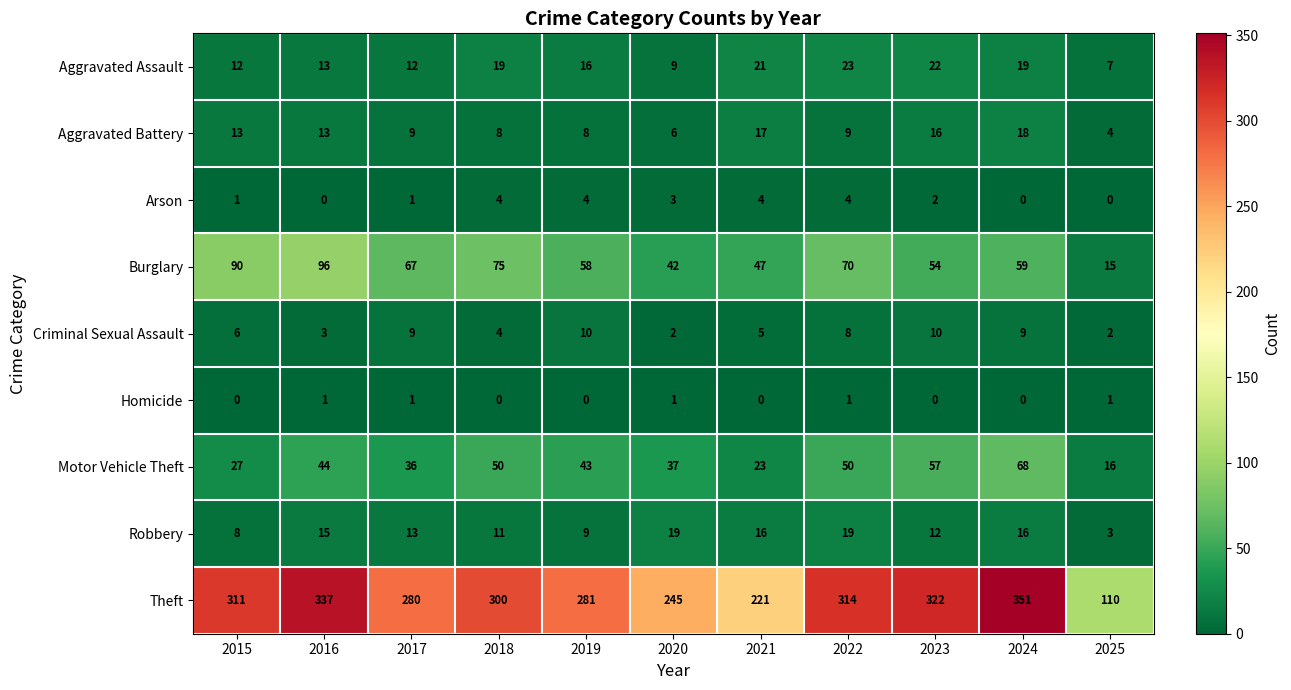

What is the maximum value for Arson?

4